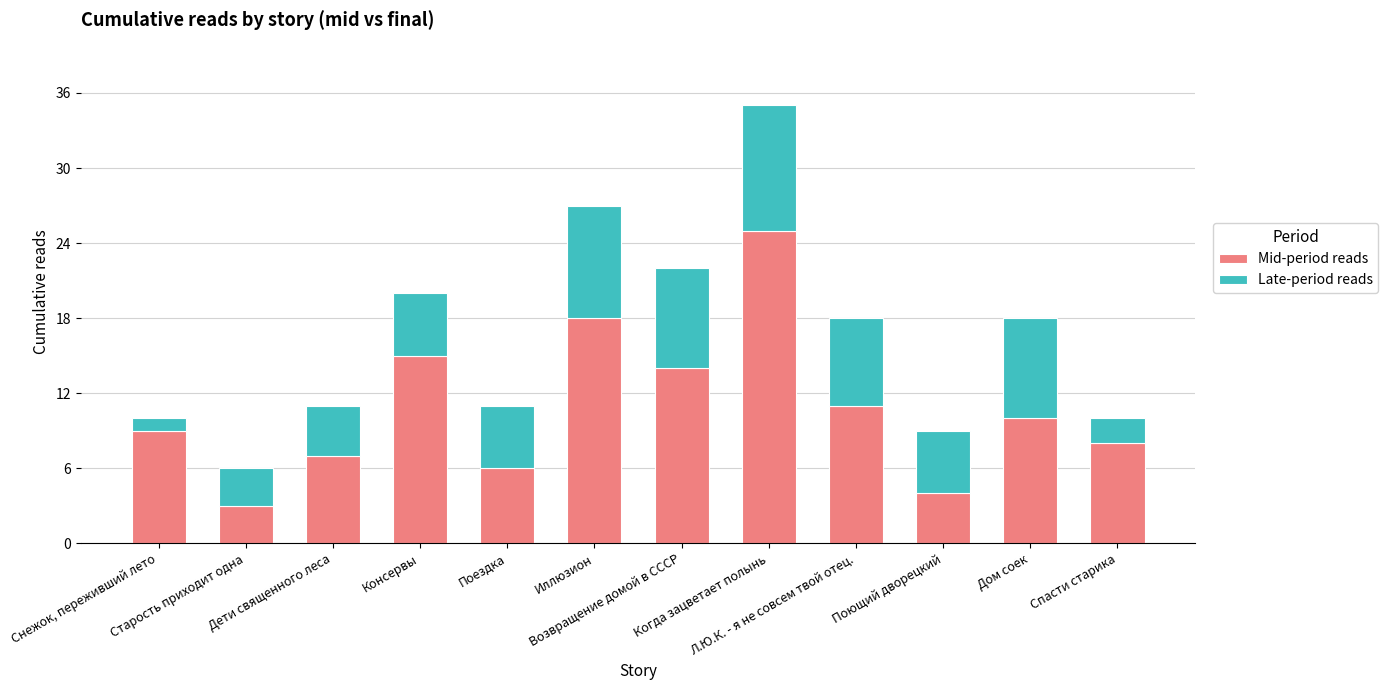

What is the value of the Mid-period reads bar at the 8th from the left?

25